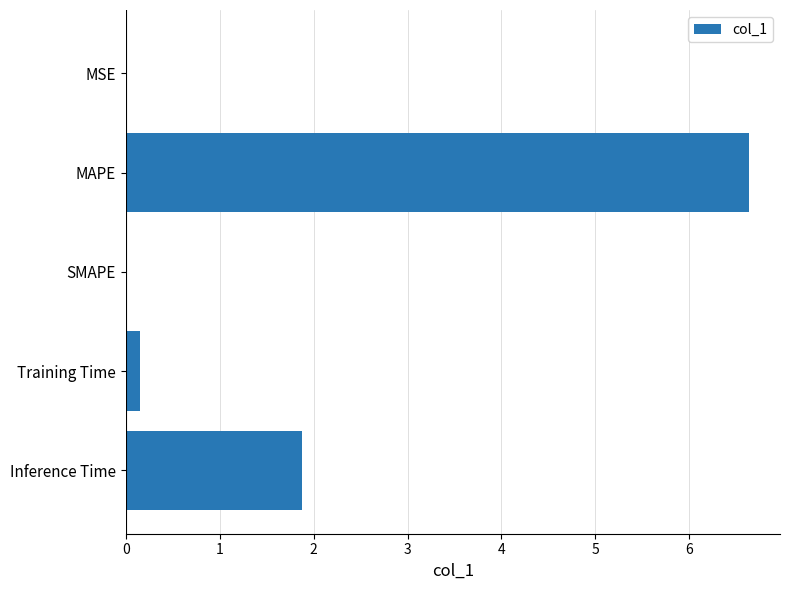

What is the sum of all values?

8.7